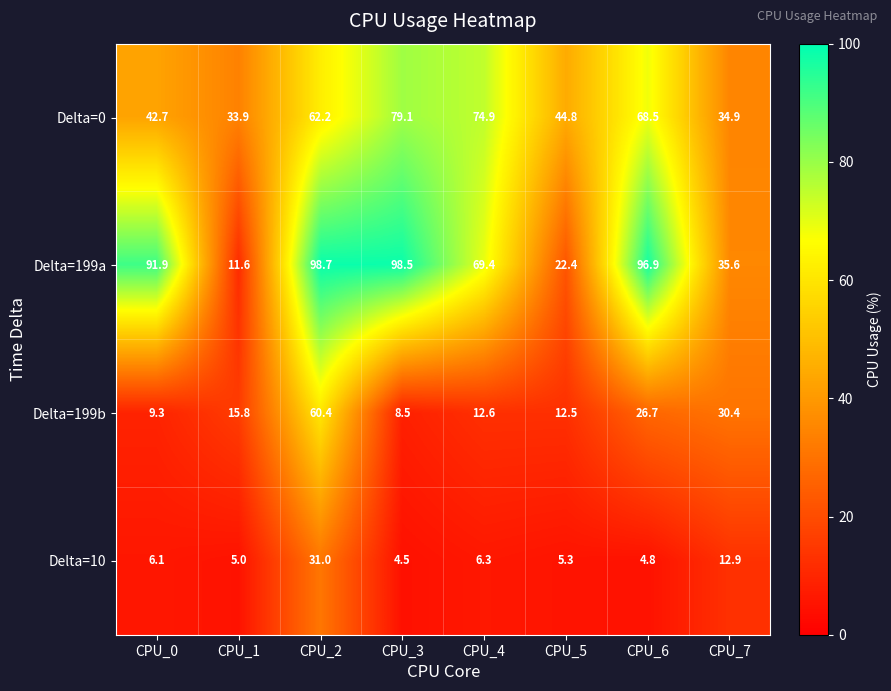

What is the total value across all series at CPU_2?

252.3